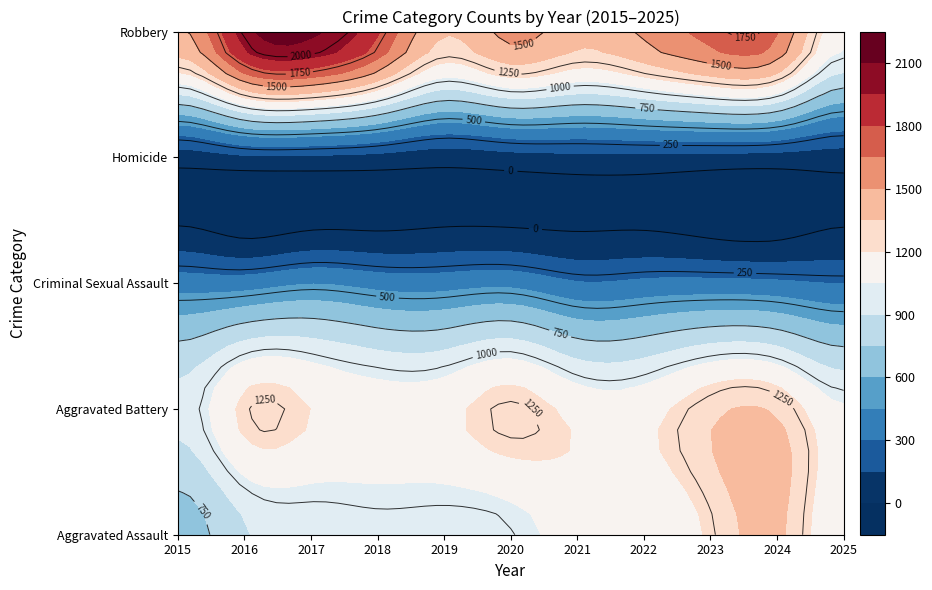

Which series has the largest total across all categories?

Robbery